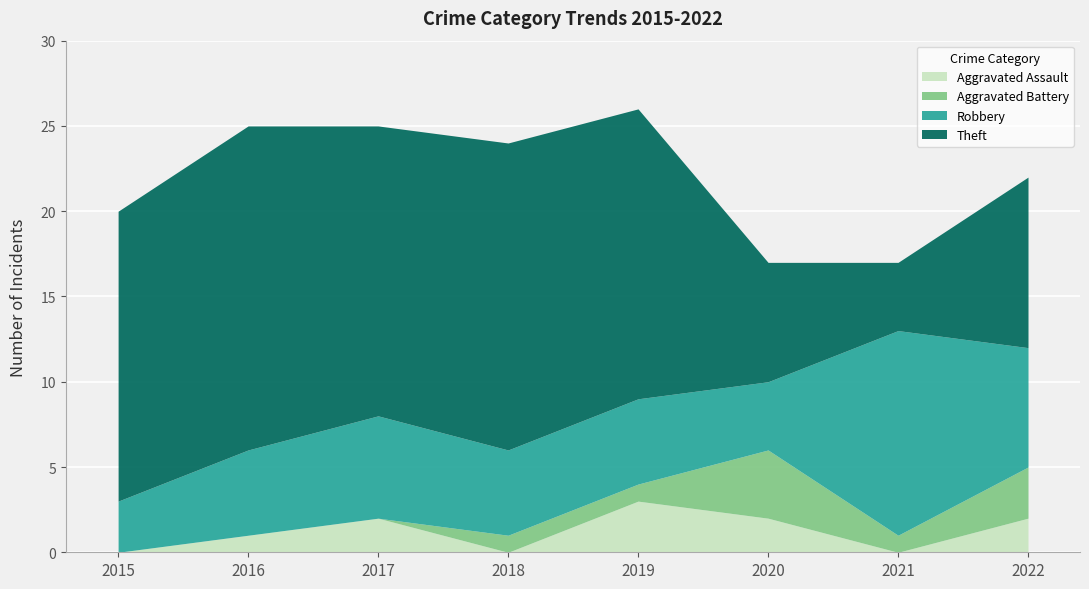

The Aggravated Assault series shows 0 at 2015. True or false?

True